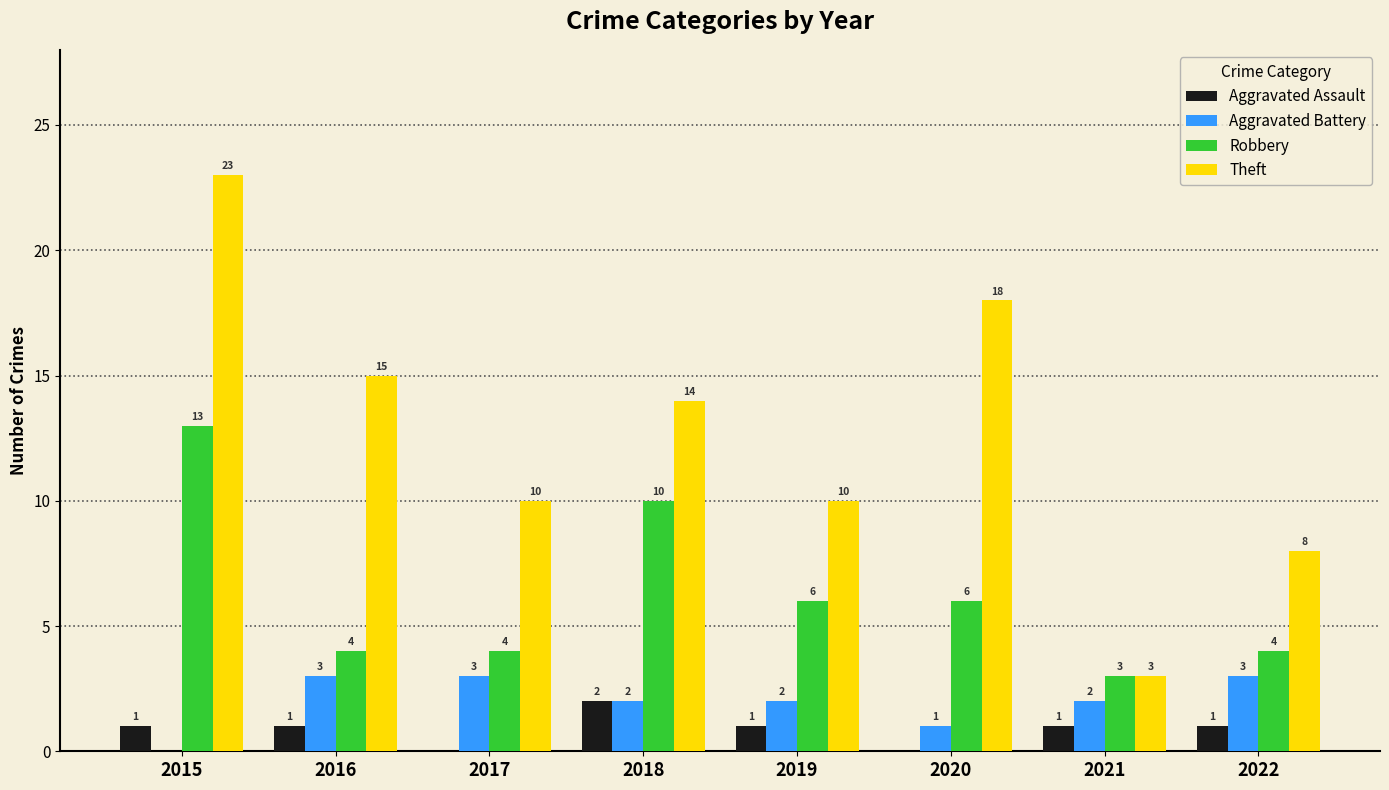

Which series has the largest total across all categories?

Theft